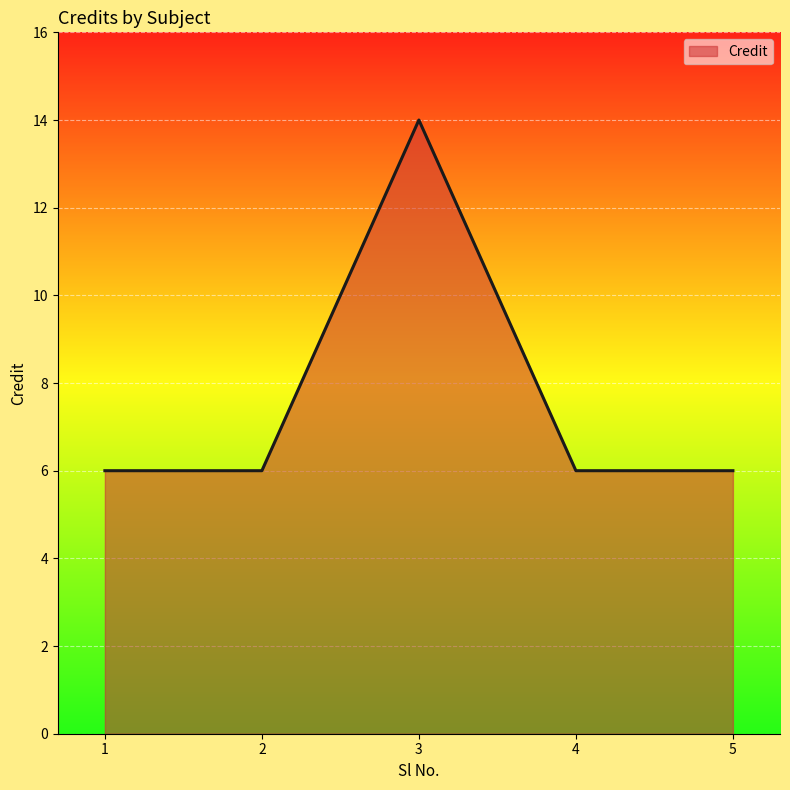

How many interior local peaks (higher than both neighbors) does the data have?

1